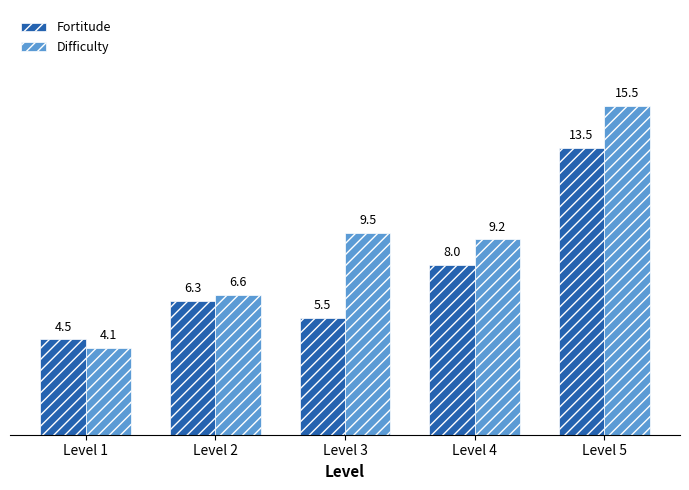

At which category is the sum across all series the highest?

Level 5